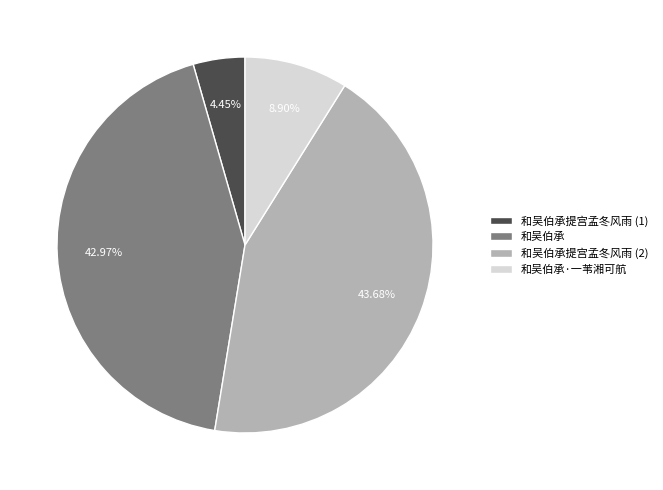

Between 和吴伯承 and 和吴伯承·一苇湘可航, which is larger?

和吴伯承